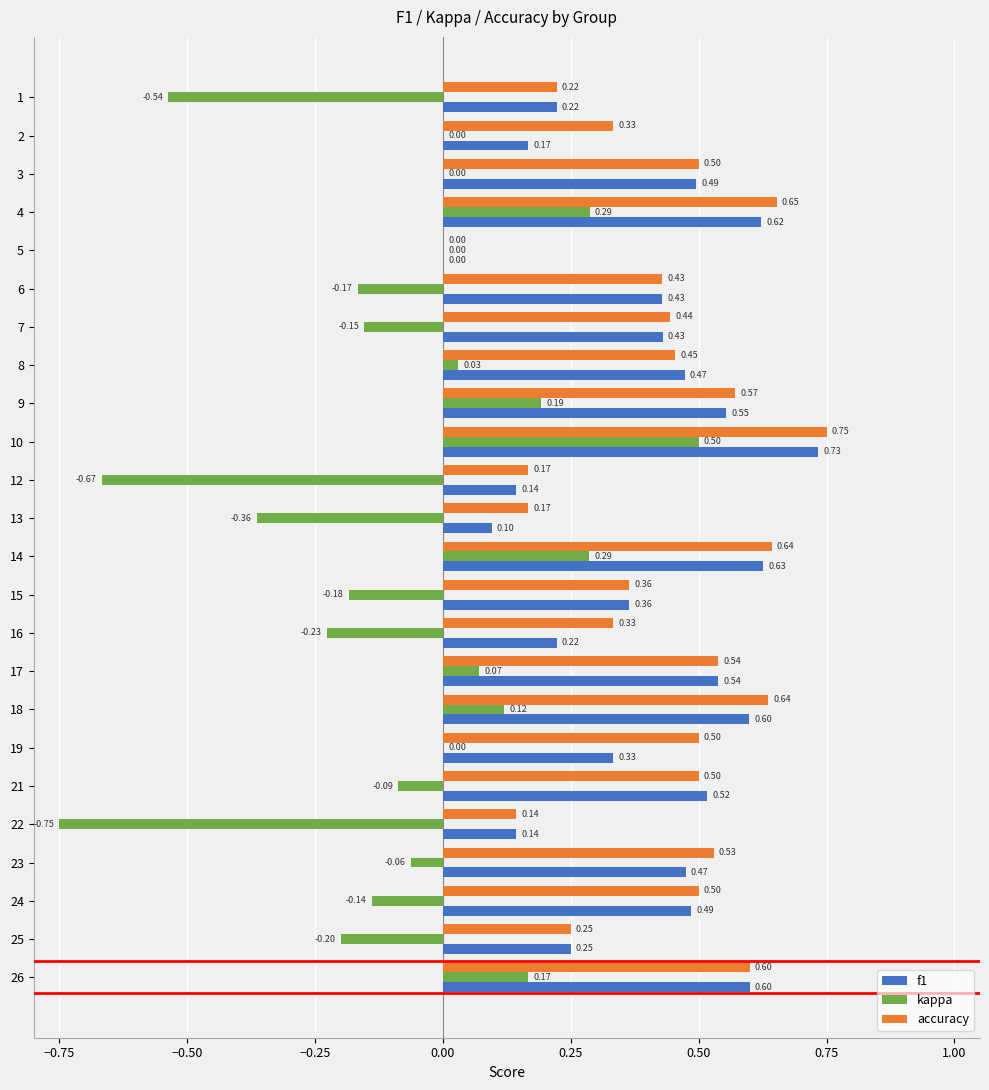

At which category is the sum across all series the highest?

10